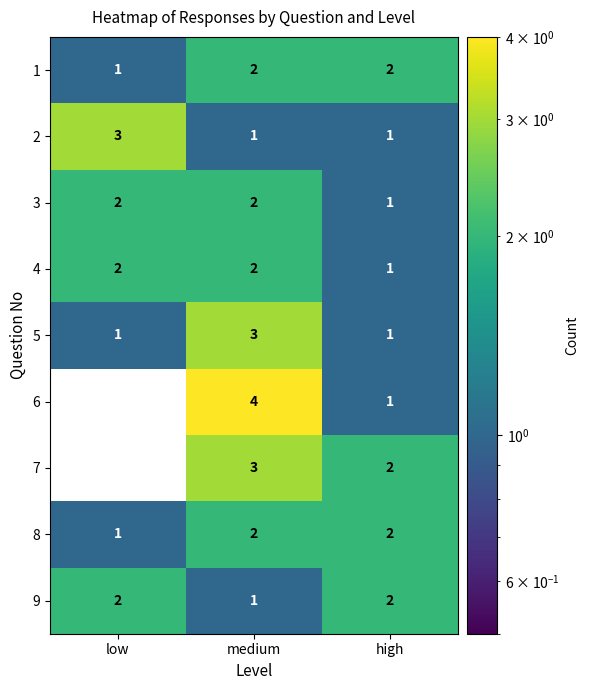

Which series has the widest spread of values?

6